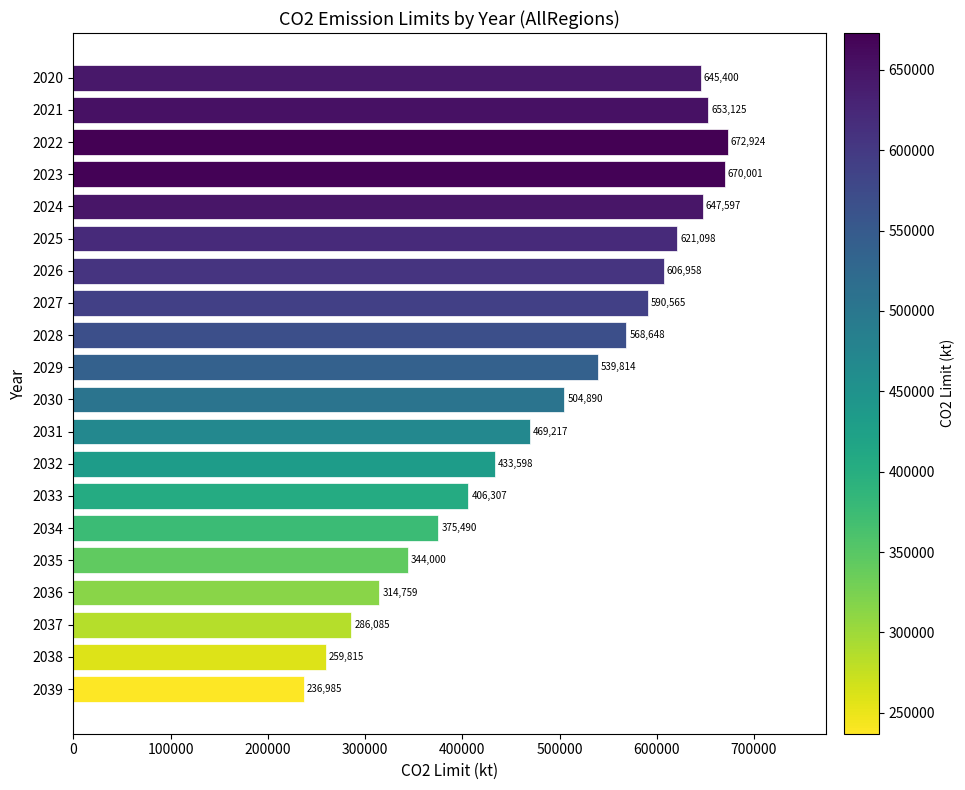

The chart shows a value of 905717.0 at 2021. True or false?

False